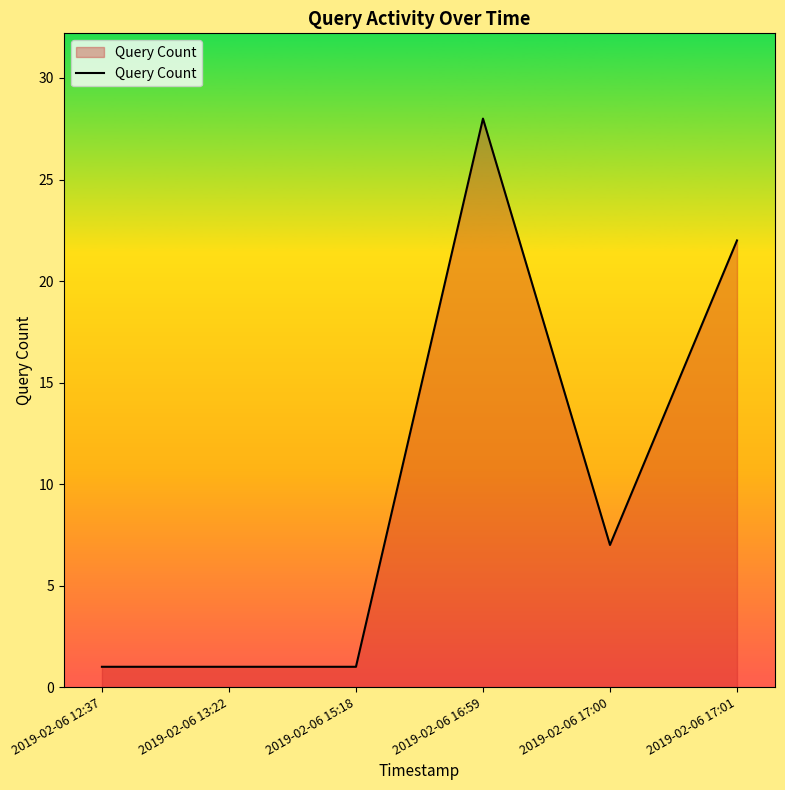

How many series are shown in this chart?

1